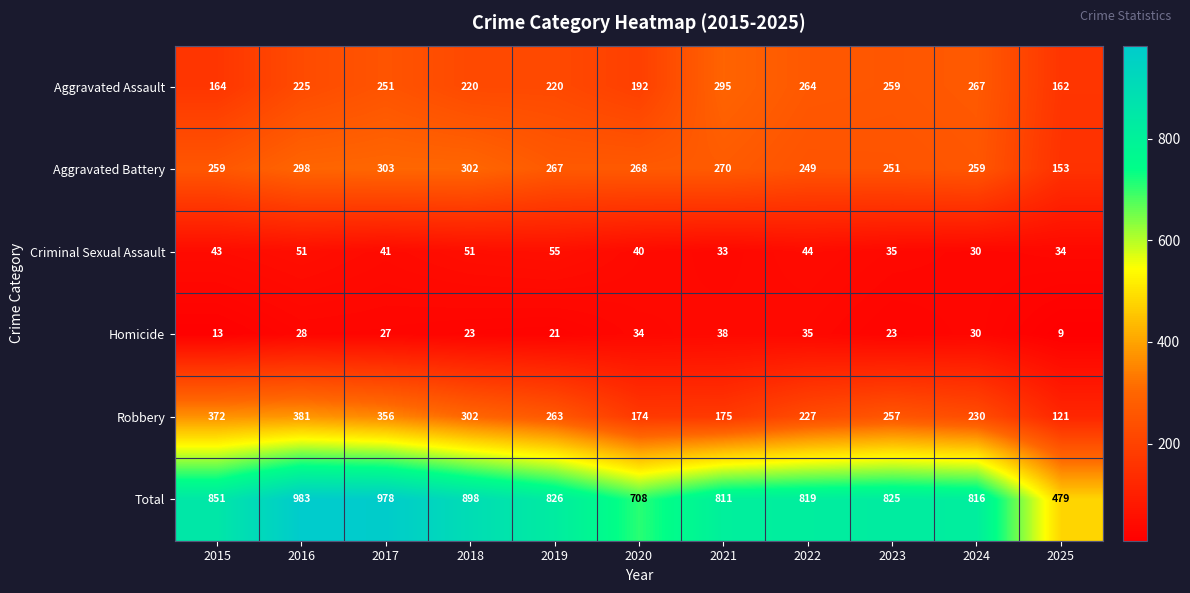

Where is Robbery nearest to the value 251?

2023